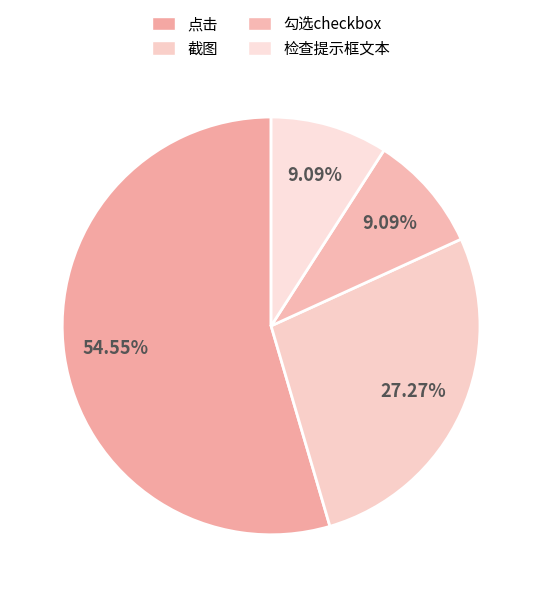

Count the number of slices in the pie.

4